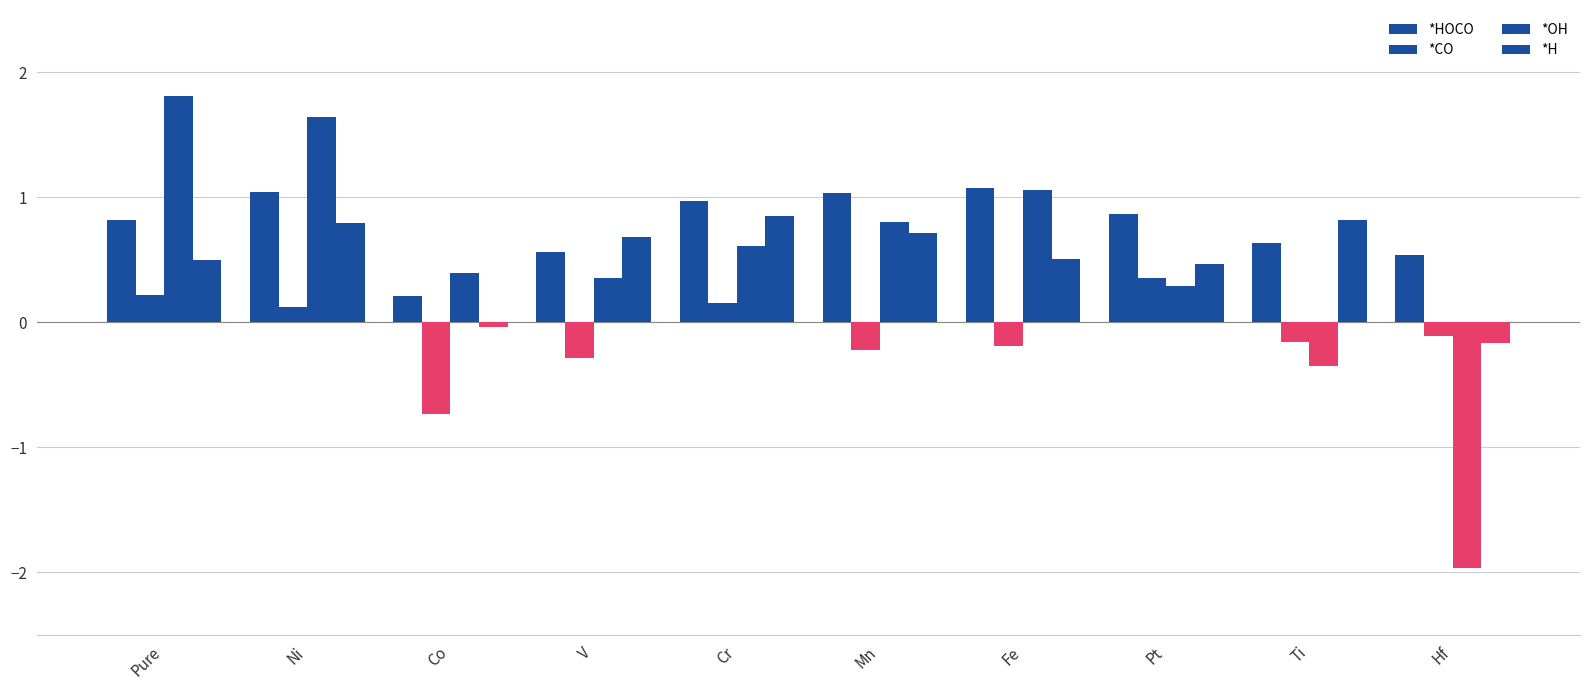

How many groups of bars are there?

10